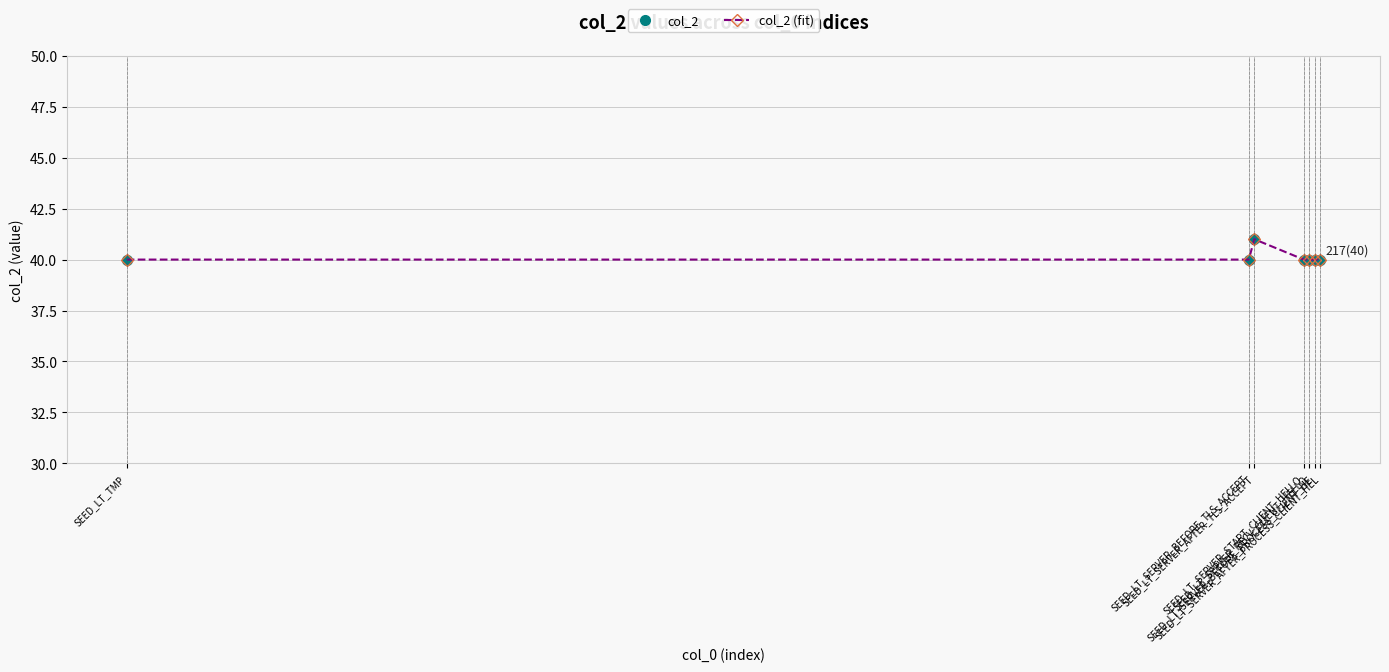

What position from the right is SEED_LT_TMP?

7